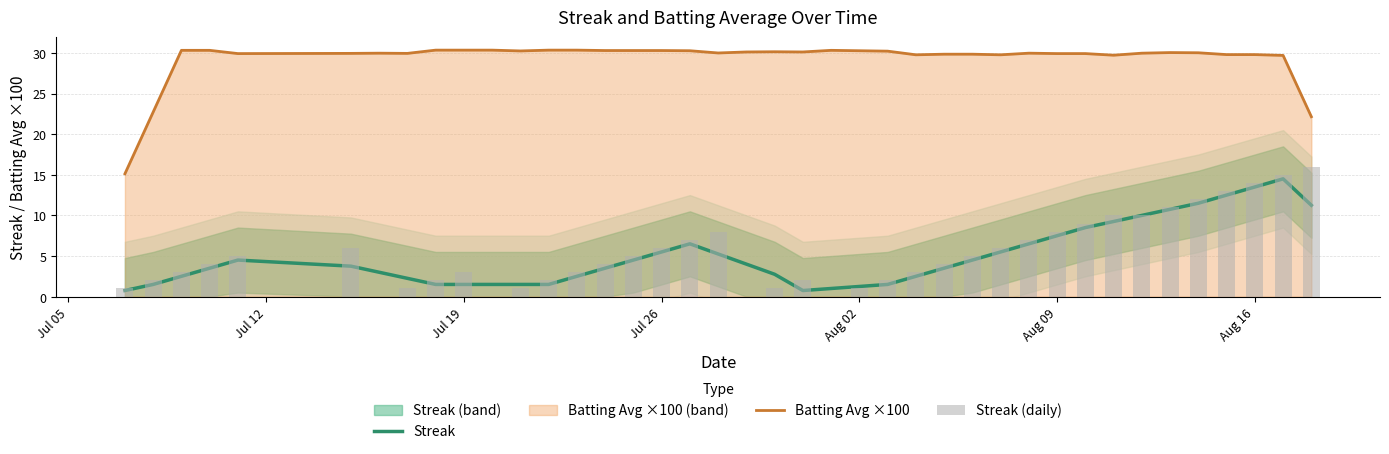

What is the value of the Streak (daily) bar at the 34th from the left?

10.0